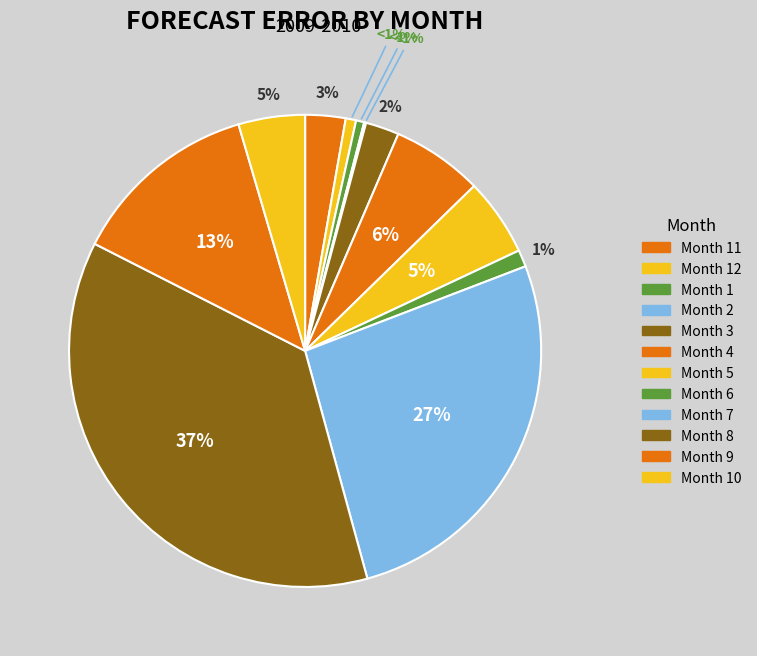

Does 9 represent more than half of the total?

No